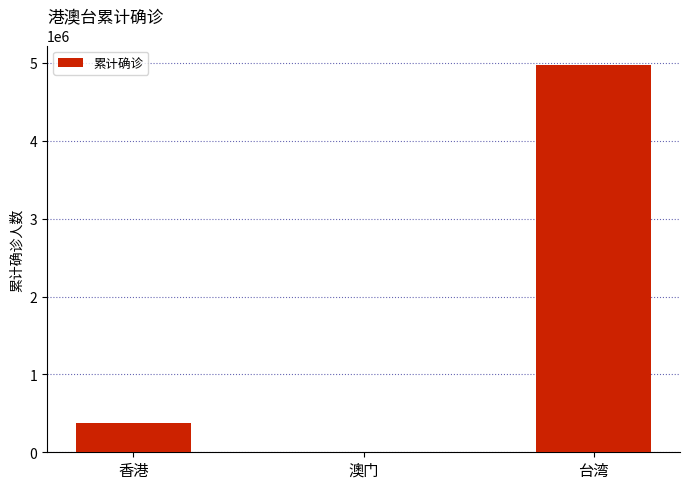

Which category has the highest value across all series?

台湾